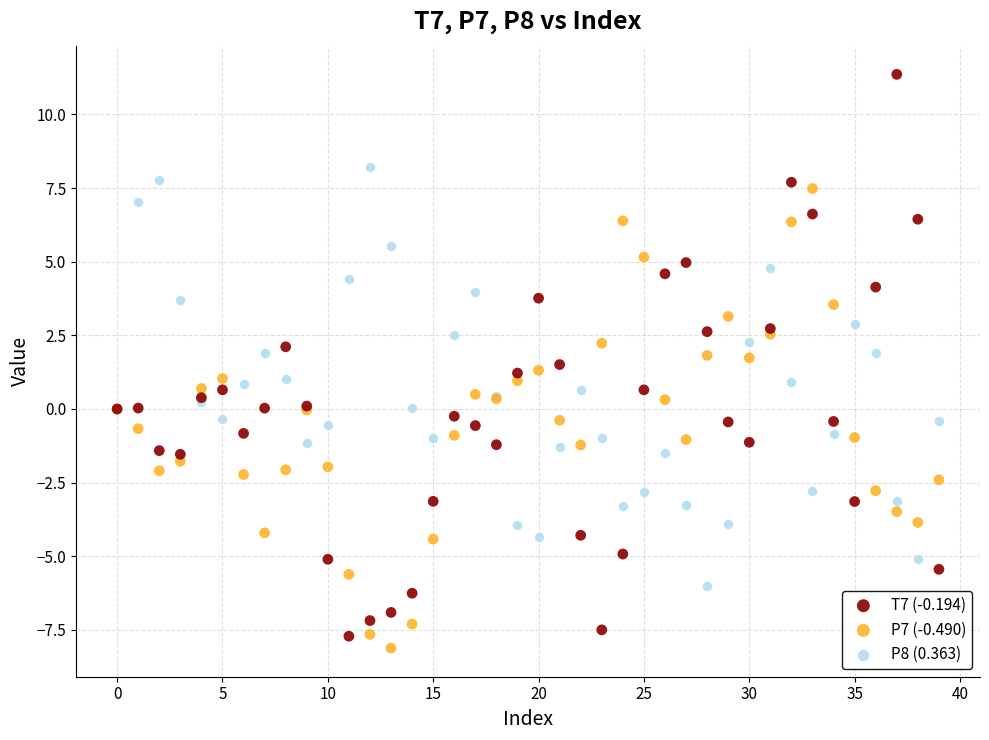

Which series reaches the maximum Y coordinate?

T7 (-0.194)